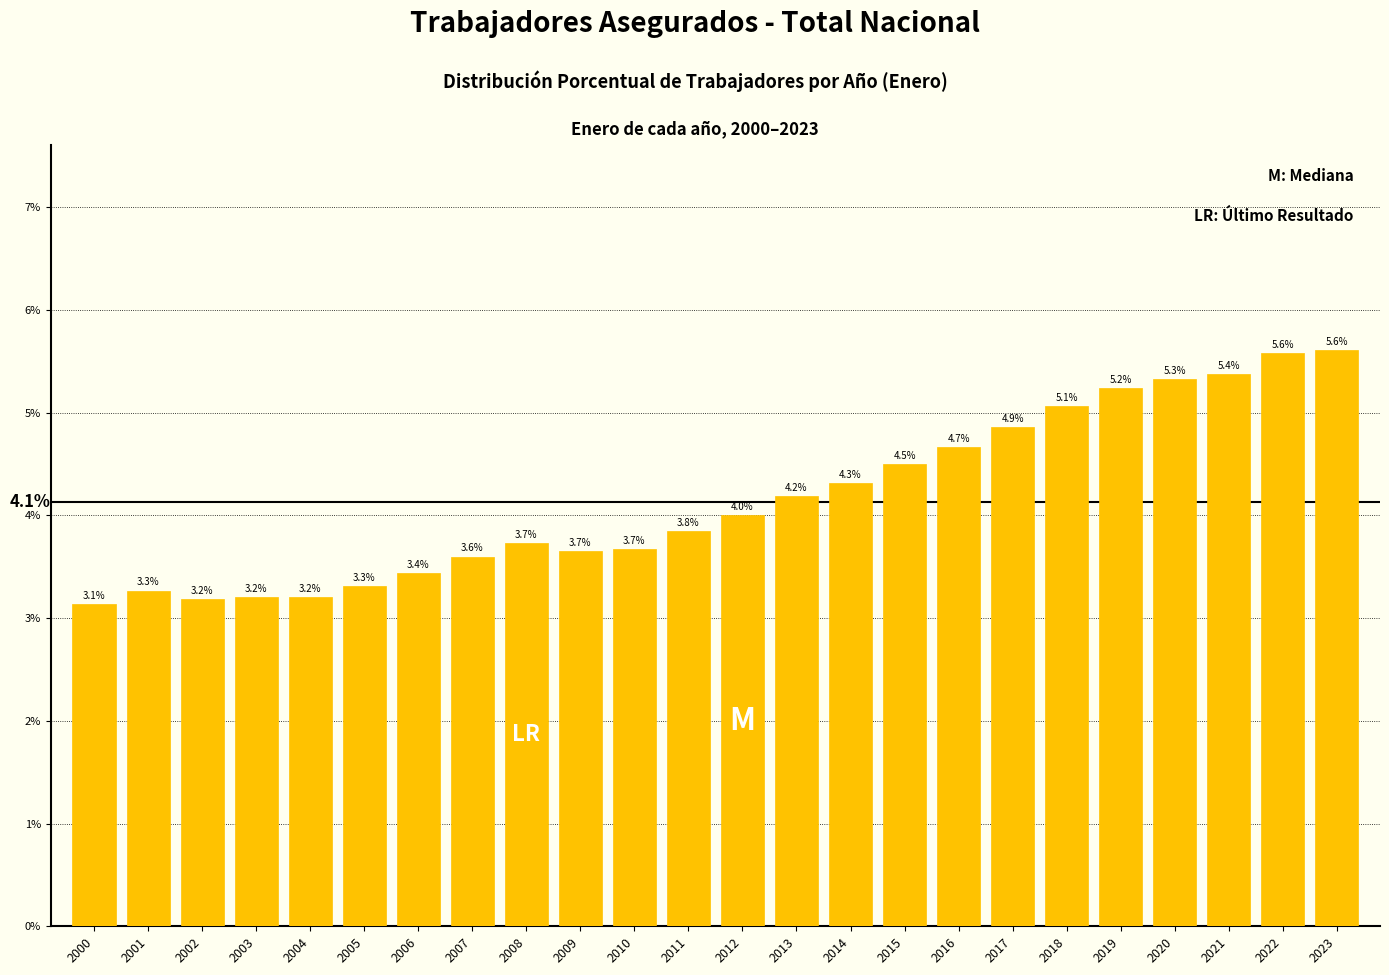

Reading right to left, what are all the values shown in this chart?

5.6	5.6	5.4	5.3	5.2	5.1	4.9	4.7	4.5	4.3	4.2	4.0	3.8	3.7	3.7	3.7	3.6	3.4	3.3	3.2	3.2	3.2	3.3	3.1